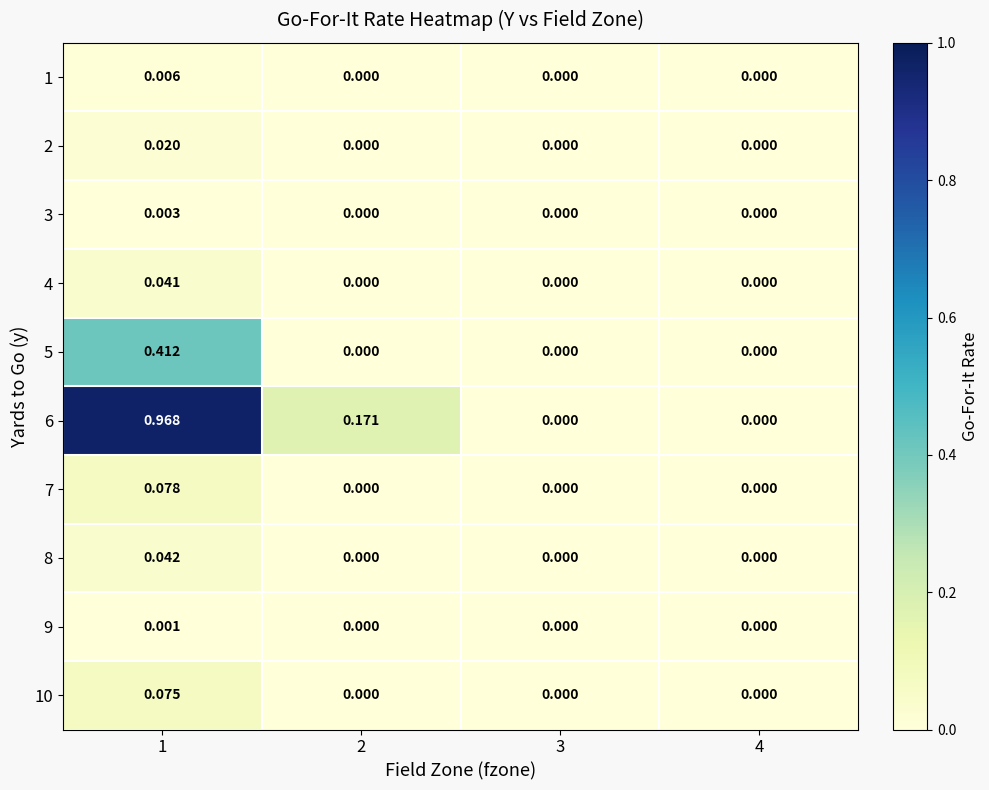

Is the value of 6 at 1 greater than the value of 10 at 2?

Yes